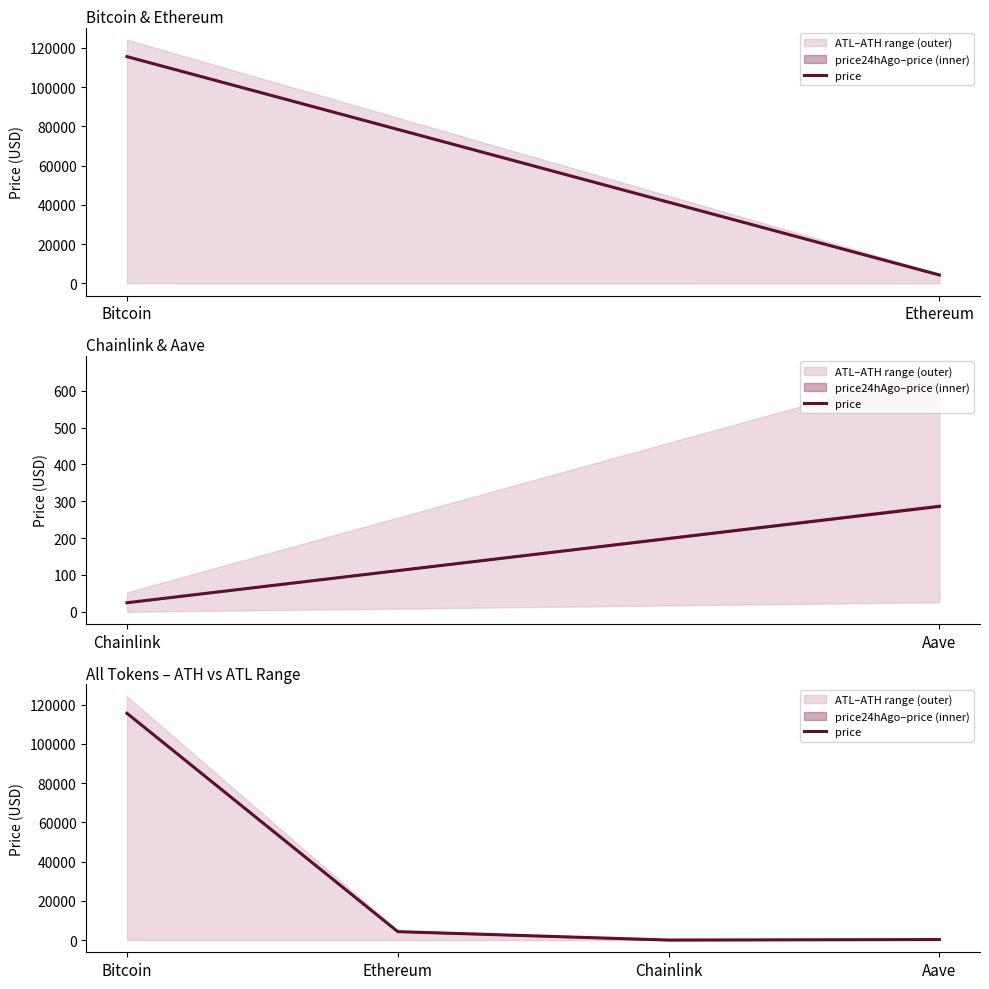

The value at Aave is 286.1. True or false?

True